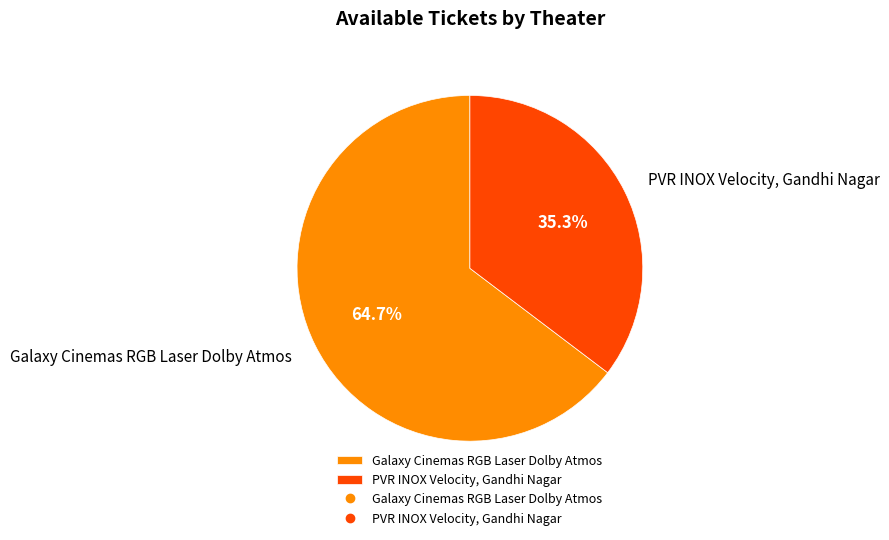

To the nearest percent, what percentage of the pie is Galaxy Cinemas RGB Laser Dolby Atmos?

65%